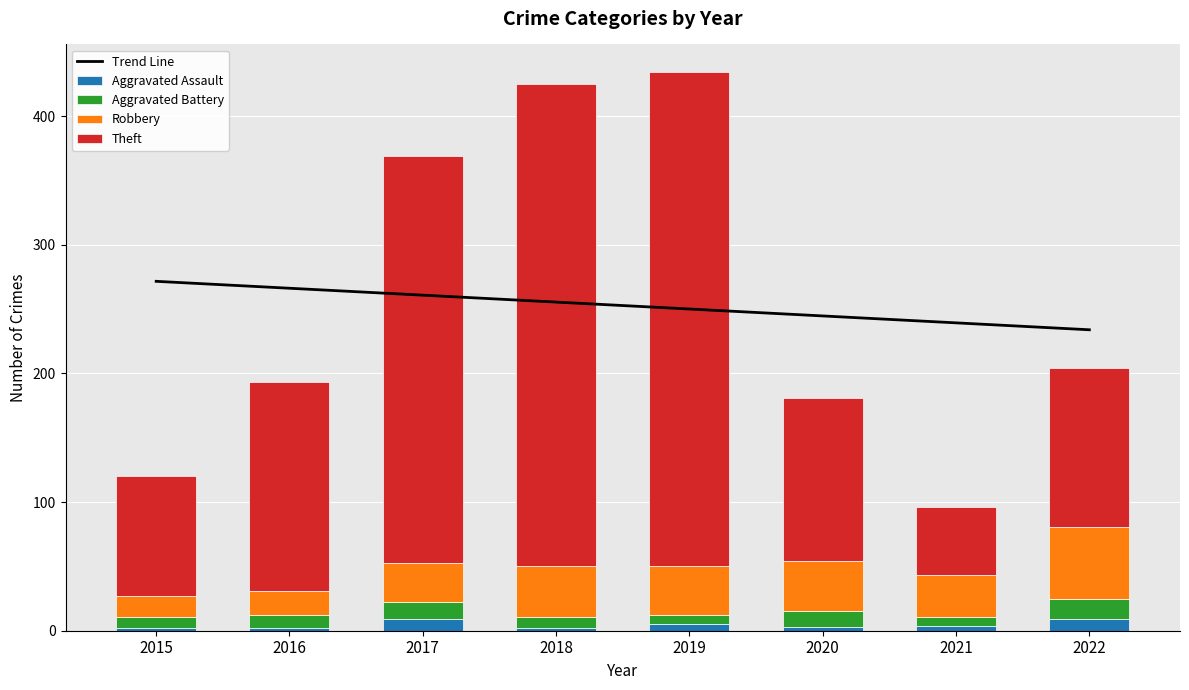

What is the value of the Aggravated Battery bar at the 8th from the left?

16.0